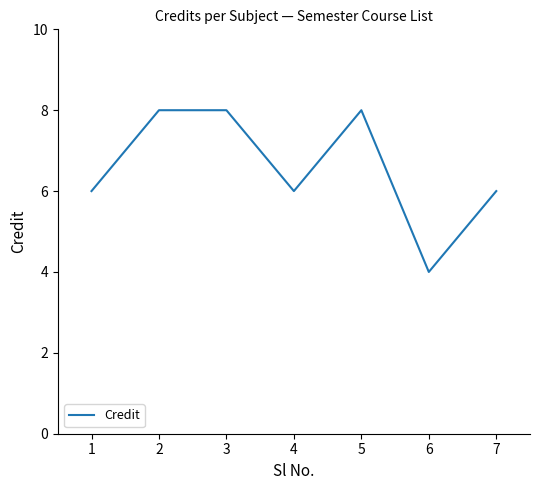

Reading left to right, list all the values displayed in this chart.

1=6	2=8	3=8	4=6	5=8	6=4	7=6